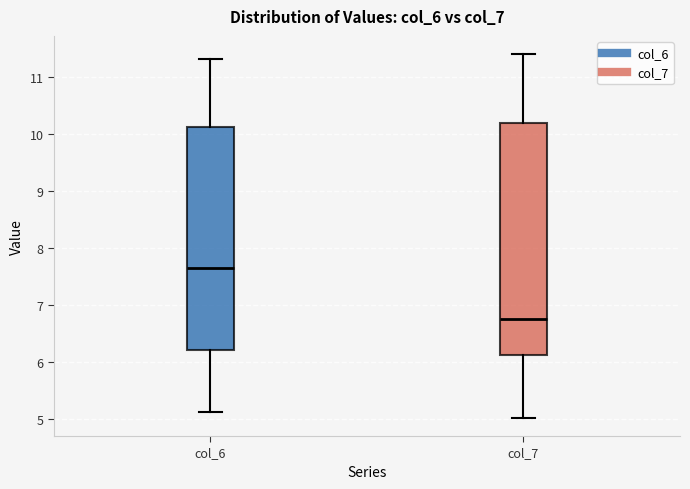

Reading left to right, transcribe this box plot: for each box, give where its median line is, the range the box spans, and where its two whiskers end, as read against the y-axis. The values are not printed on the chart, so give them approximately, as read against the axis.

col_6: median 7.6, box 6.2 to 10.1, whiskers 5.1 to 11.3
col_7: median 6.8, box 6.1 to 10.2, whiskers 5.0 to 11.4